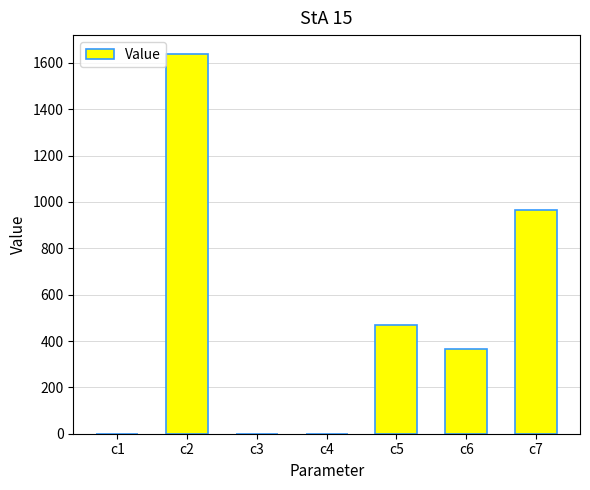

Which category has the highest value across all series?

c2